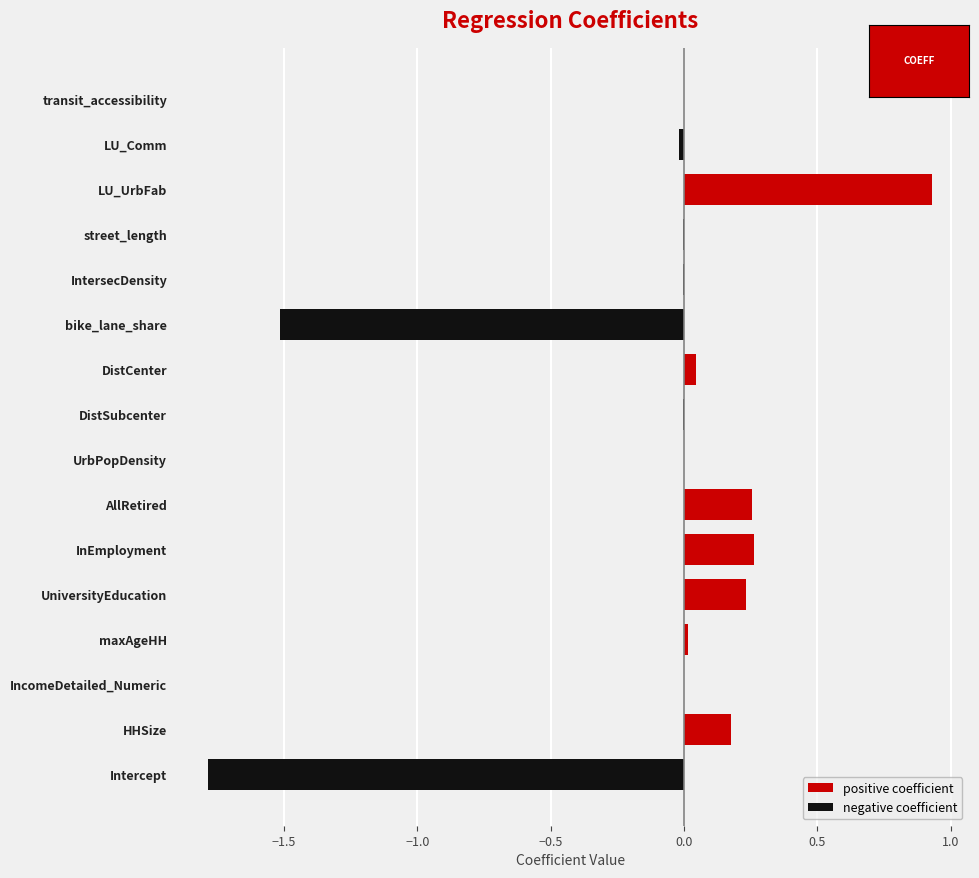

What are all the series names shown in the legend?

positive coefficient, negative coefficient